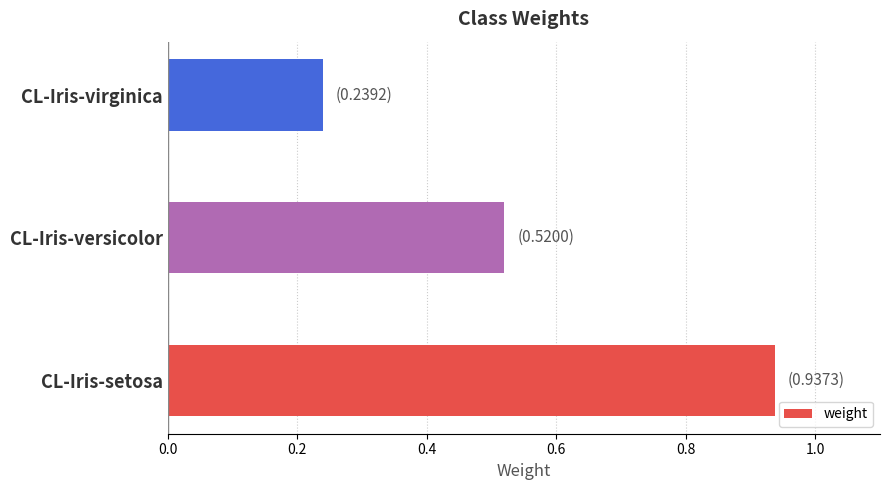

The value at CL-Iris-setosa is 1.5. True or false?

False